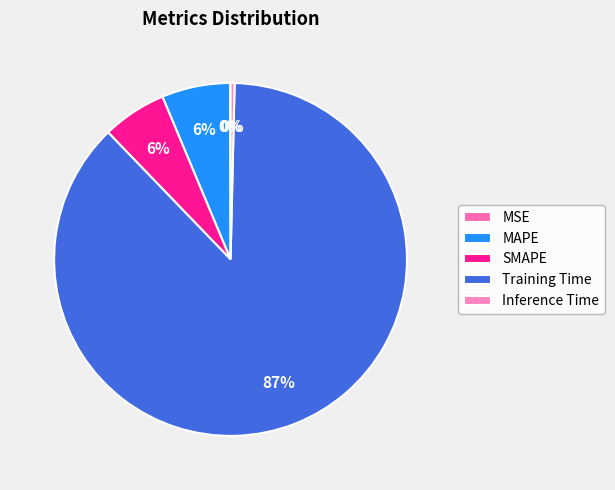

Which slice represents more than half of the pie?

Training Time